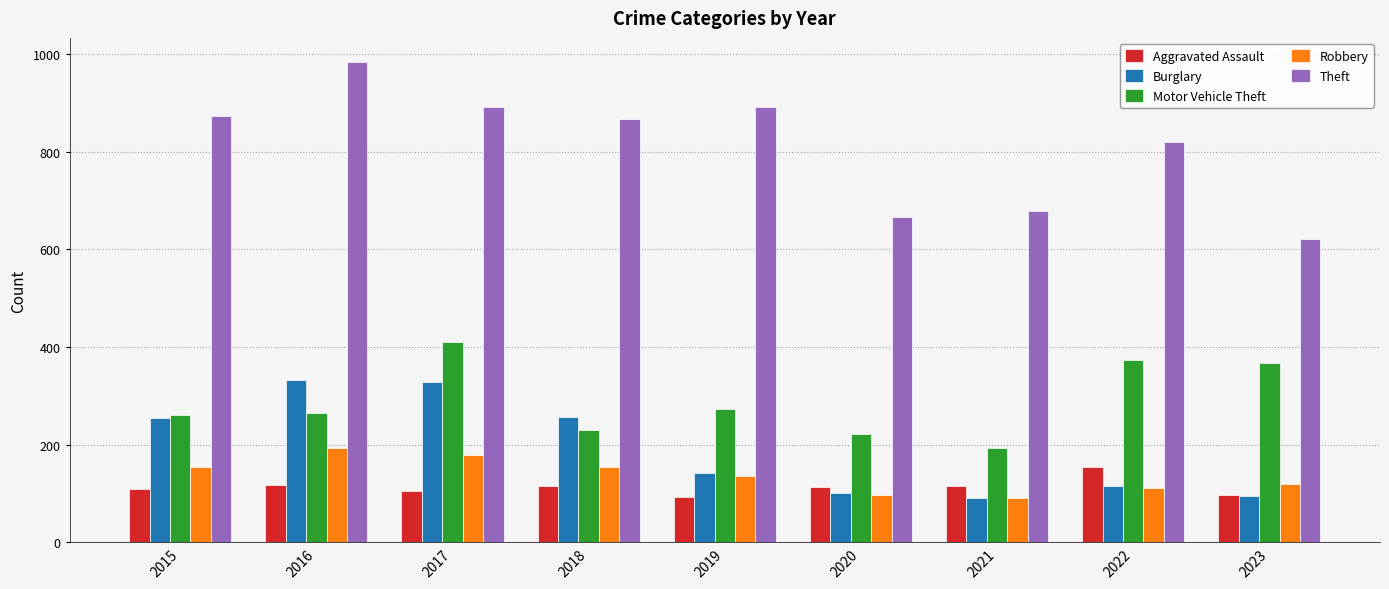

What is the smallest value displayed?

90